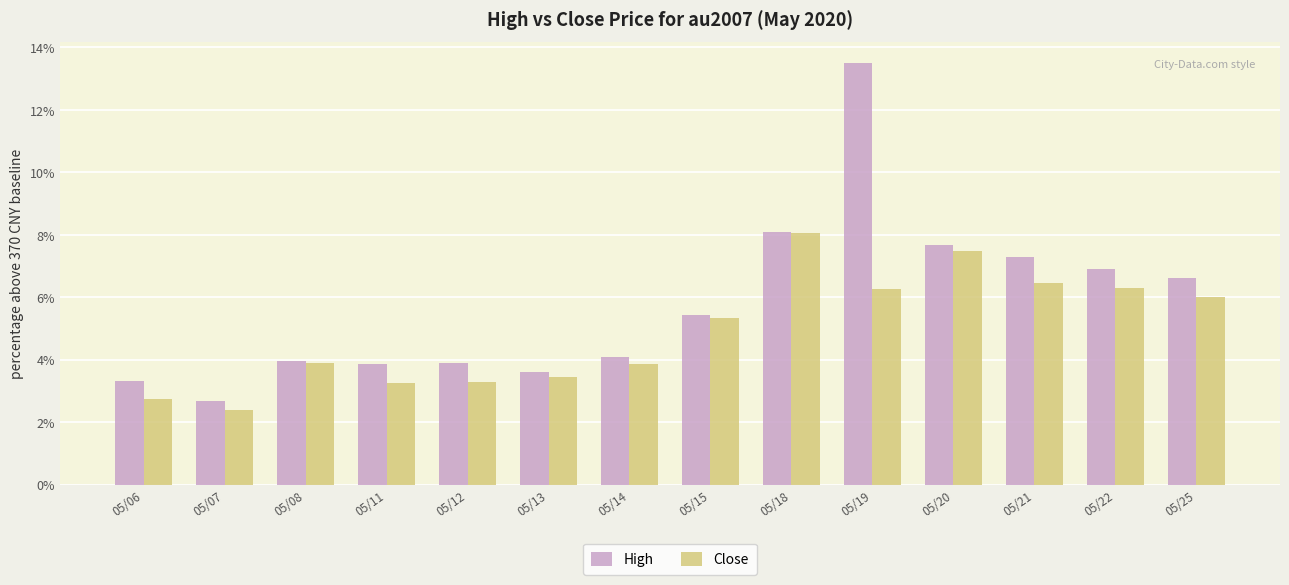

How many categories are shown in the chart?

14